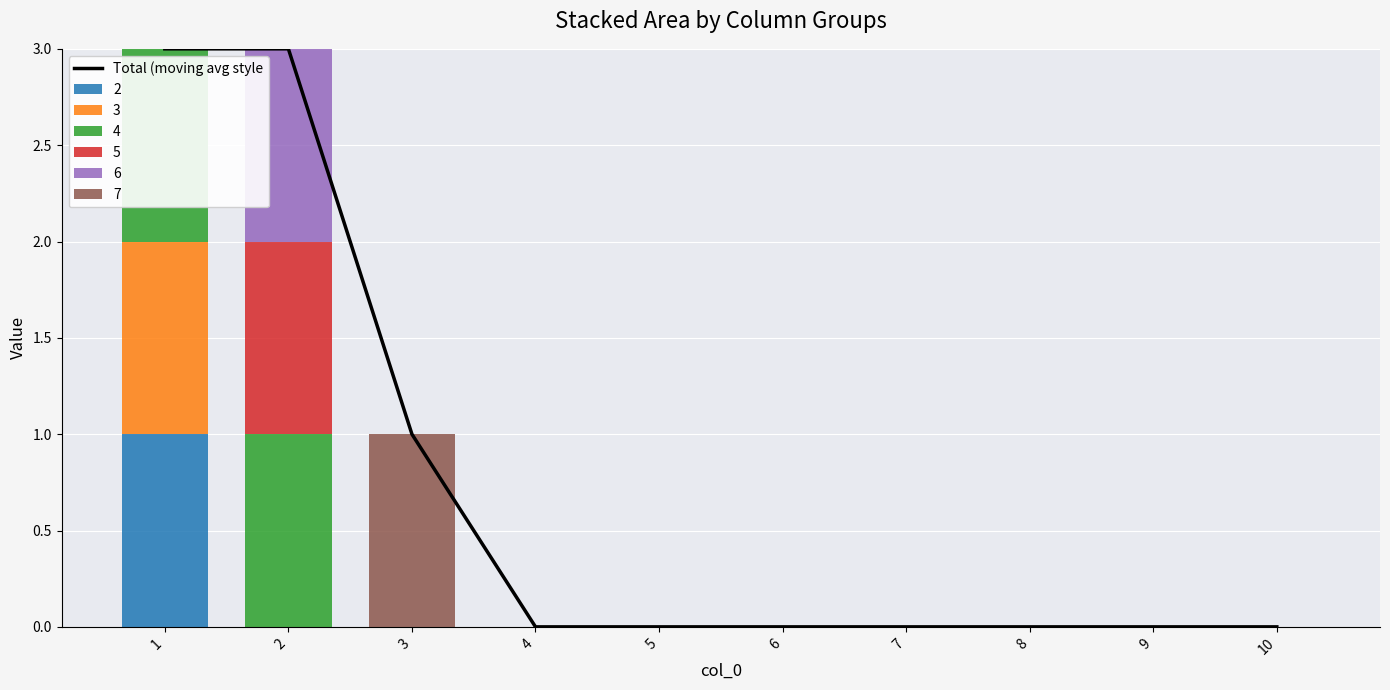

At which category does the chart reach its minimum across all series?

4